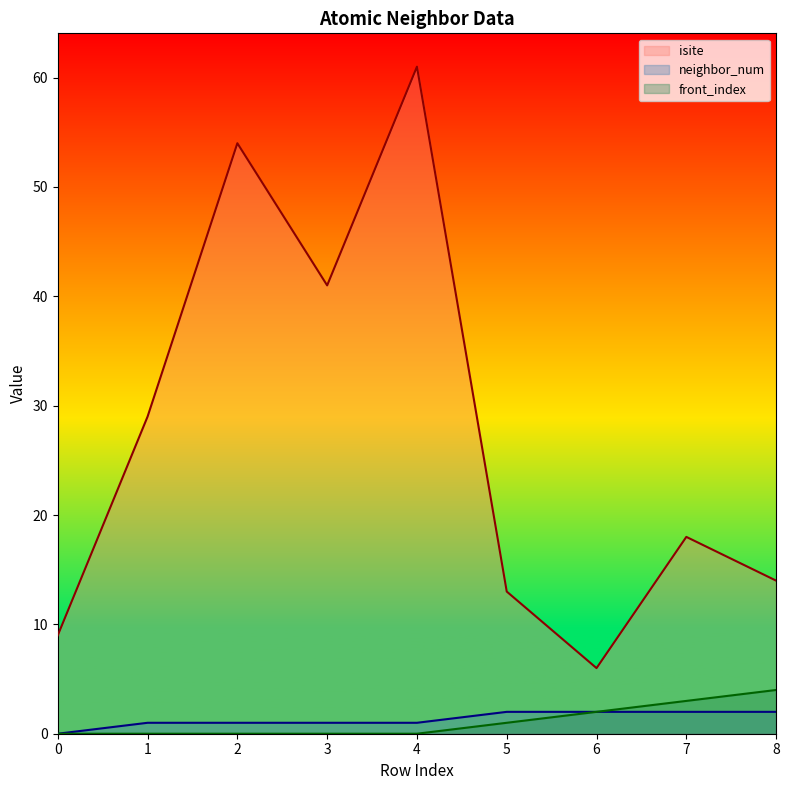

Where does the isite series first go above 18?

1